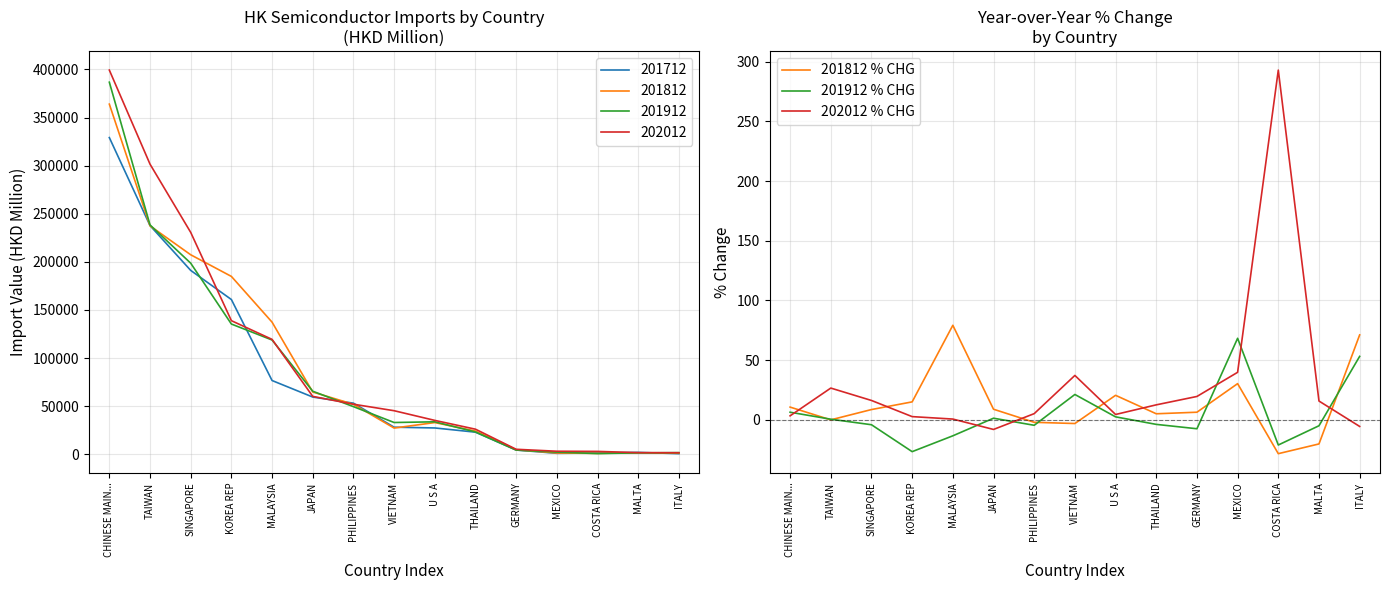

Rank the categories by 201912 % CHG value from lowest to highest.

KOREA REP, COSTA RICA, MALAYSIA, GERMANY, MALTA, PHILIPPINES, SINGAPORE, THAILAND, TAIWAN, JAPAN, U S A, CHINESE MAIN..., VIETNAM, ITALY, MEXICO